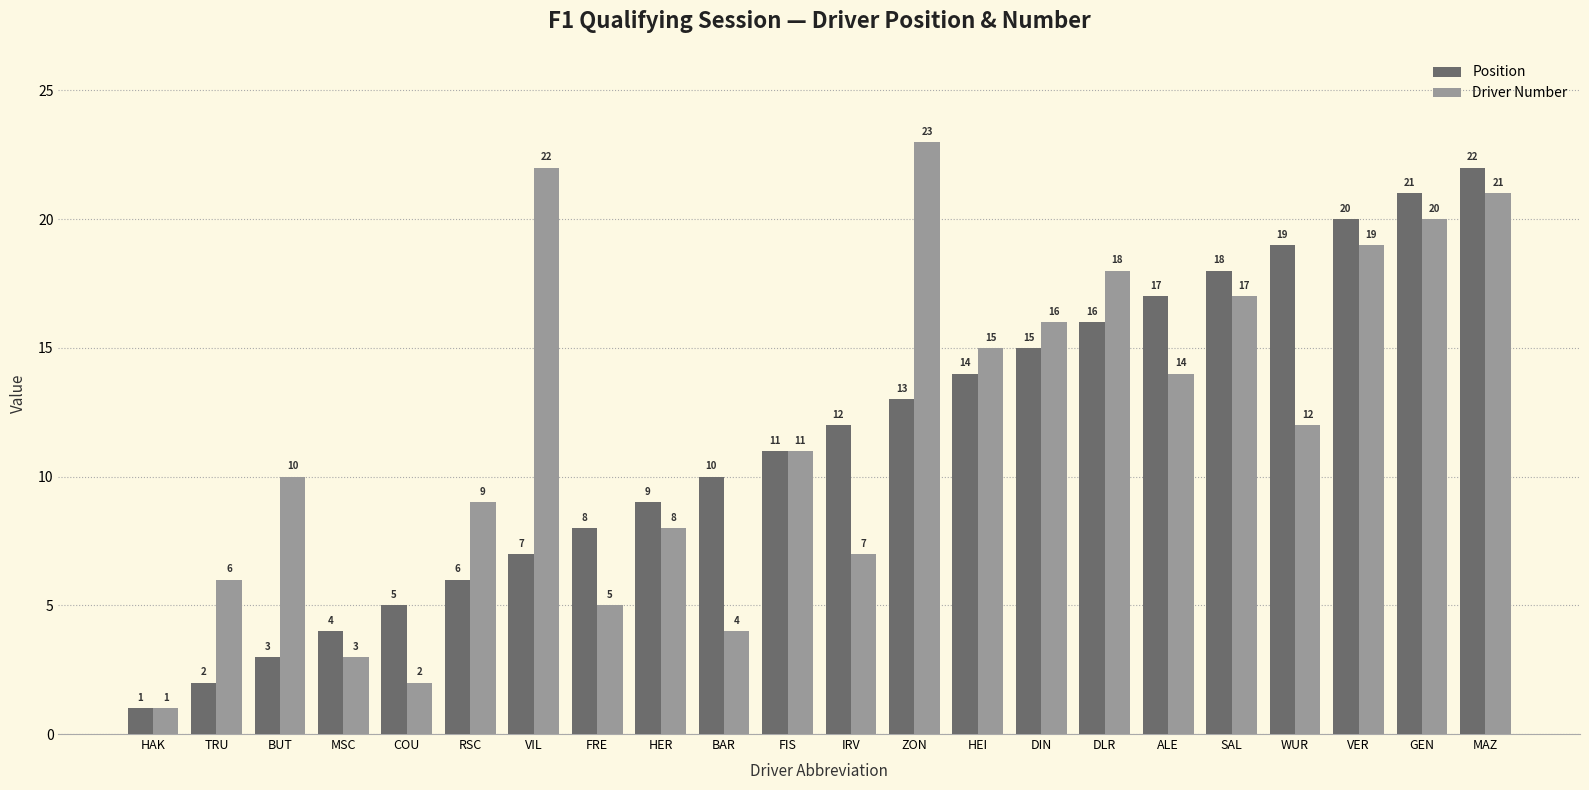

Count the number of categories in the chart.

22